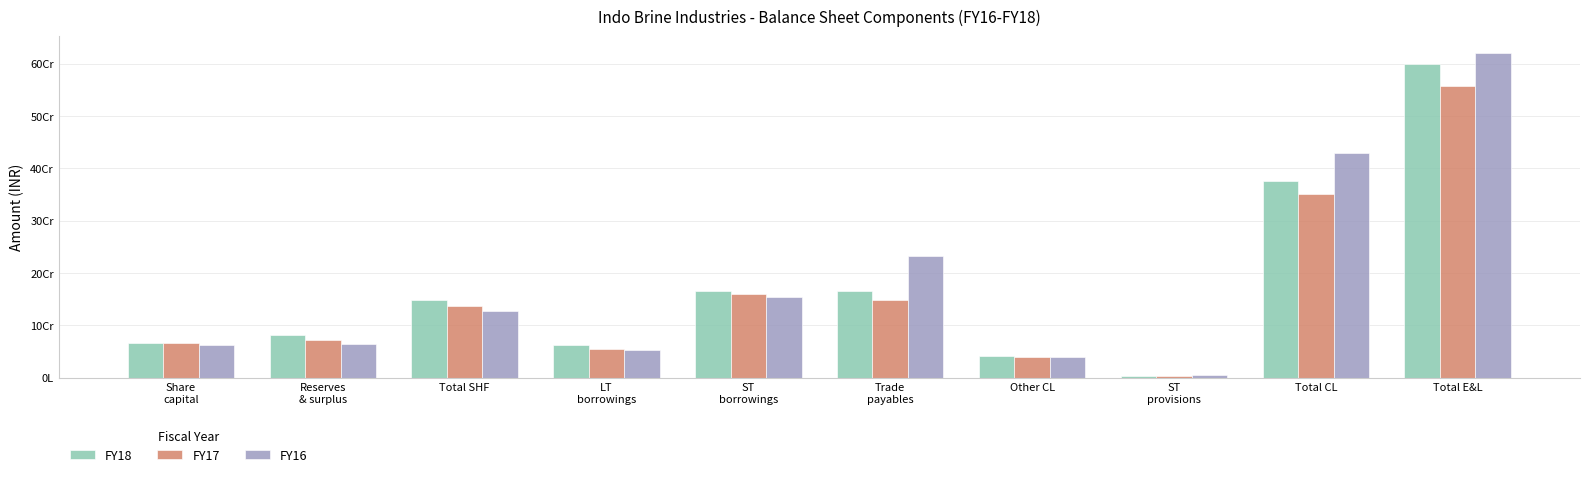

Reading left to right, transcribe all the data shown in this chart.

FY18: Share
capital=66461750	Reserves
& surplus=82082678	Total SHF=148544428	LT
borrowings=62901433	ST
borrowings=164852691	Trade
payables=165077642	Other CL=41402262	ST
provisions=3565680	Total CL=374898275	Total E&L=600171905
FY17: Share
capital=66461750	Reserves
& surplus=71338420	Total SHF=137800170	LT
borrowings=54742494	ST
borrowings=159995071	Trade
payables=148380275	Other CL=39554585	ST
provisions=3106302	Total CL=351036233	Total E&L=556778229
FY16: Share
capital=63356750	Reserves
& surplus=63645567	Total SHF=127002317	LT
borrowings=52195383	ST
borrowings=153687283	Trade
payables=232692400	Other CL=38775237	ST
provisions=4646617	Total CL=429801537	Total E&L=621252147